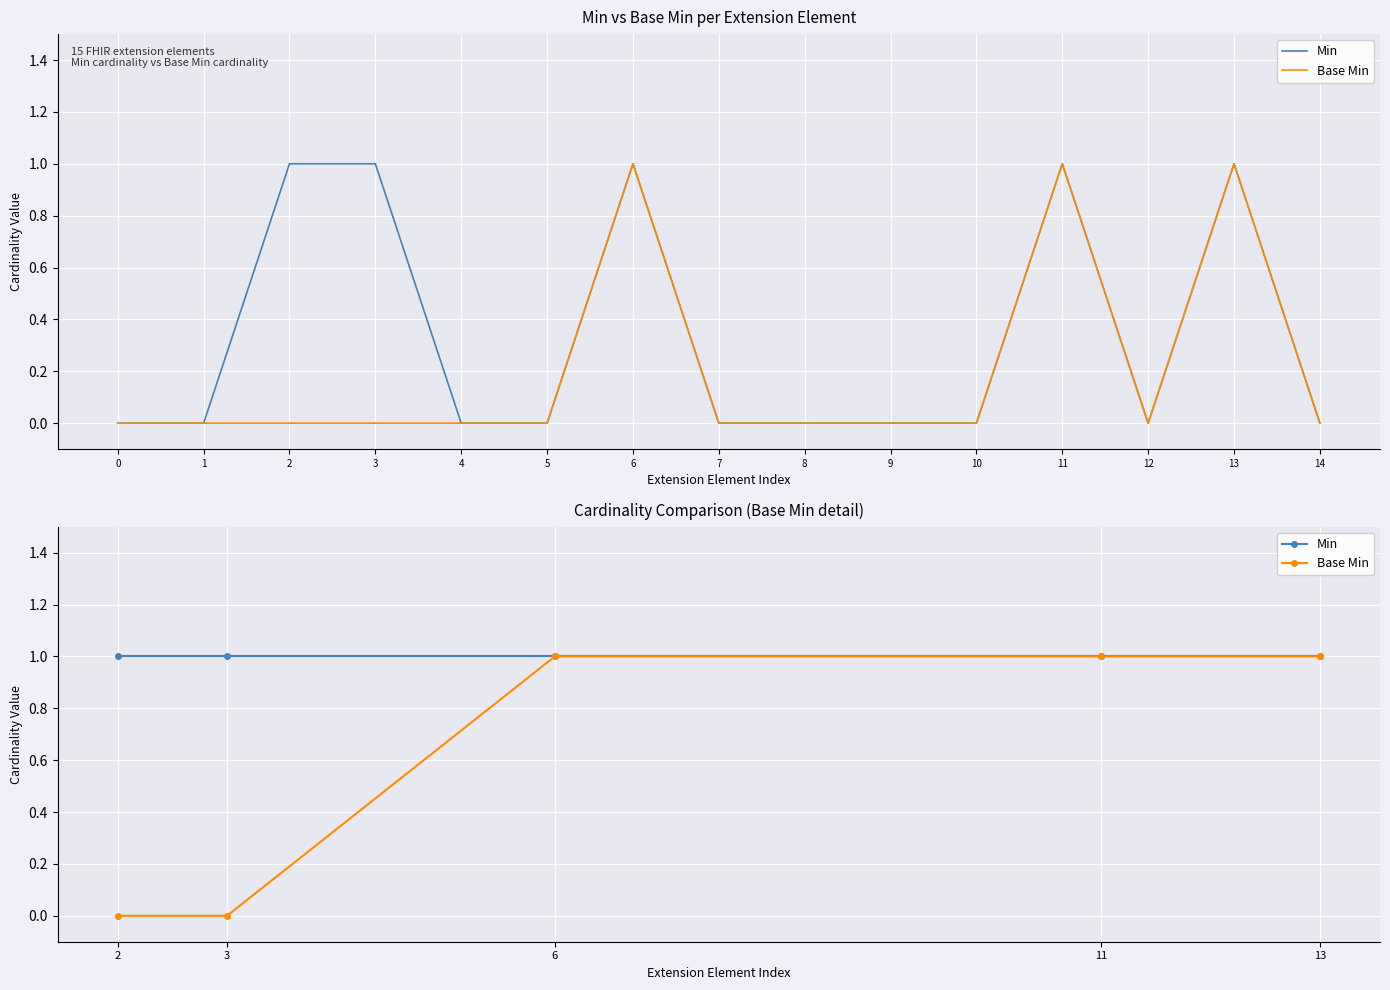

Reading right to left, what are all the values shown in this chart?

Min: 1	1	1	1	1
Base Min: 1	1	1	0	0